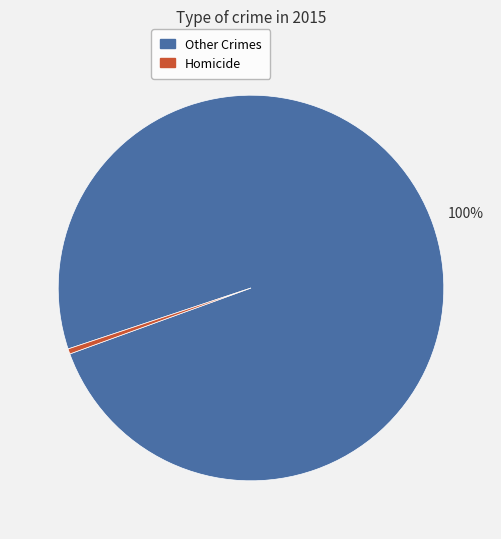

To the nearest percent, what is the average slice percentage?

50%